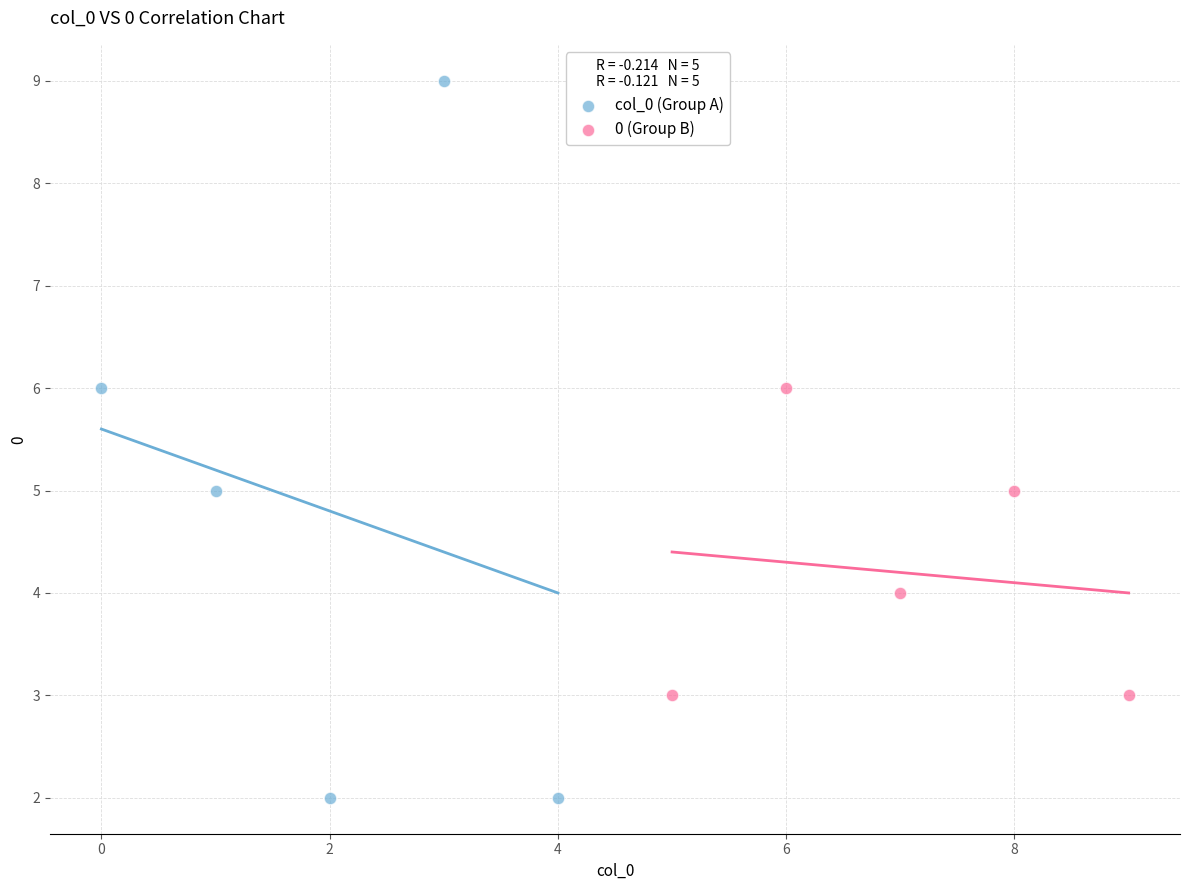

Which series has the widest spread of Y values?

col_0 (Group A)